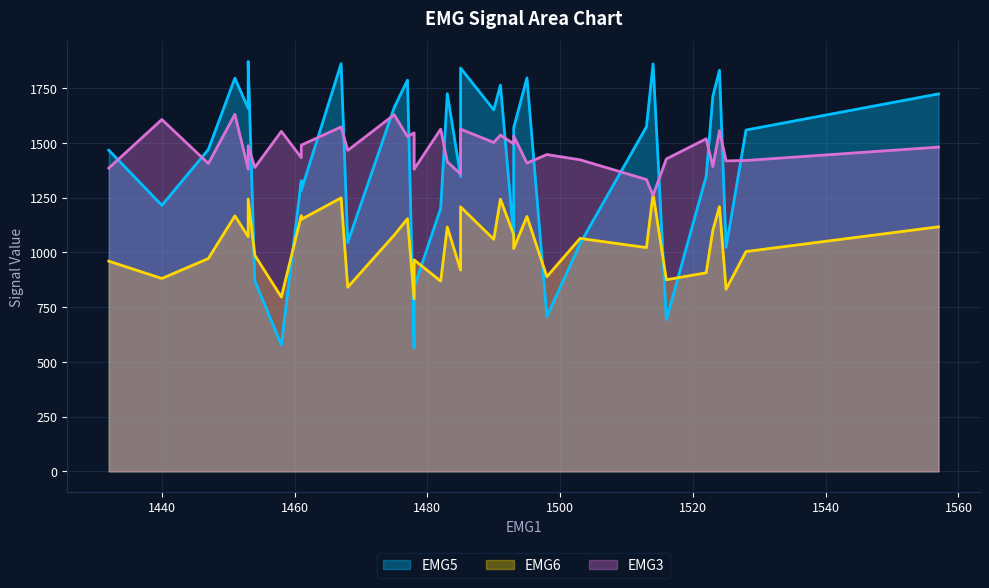

What is the average value of the EMG5 series?

1398